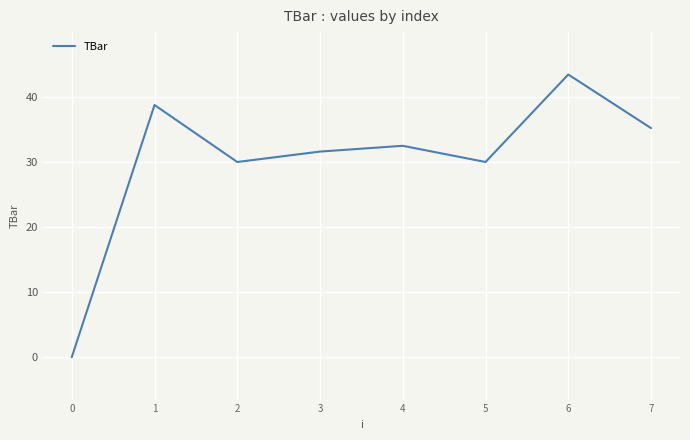

What is the approximate value at 1?

38.8